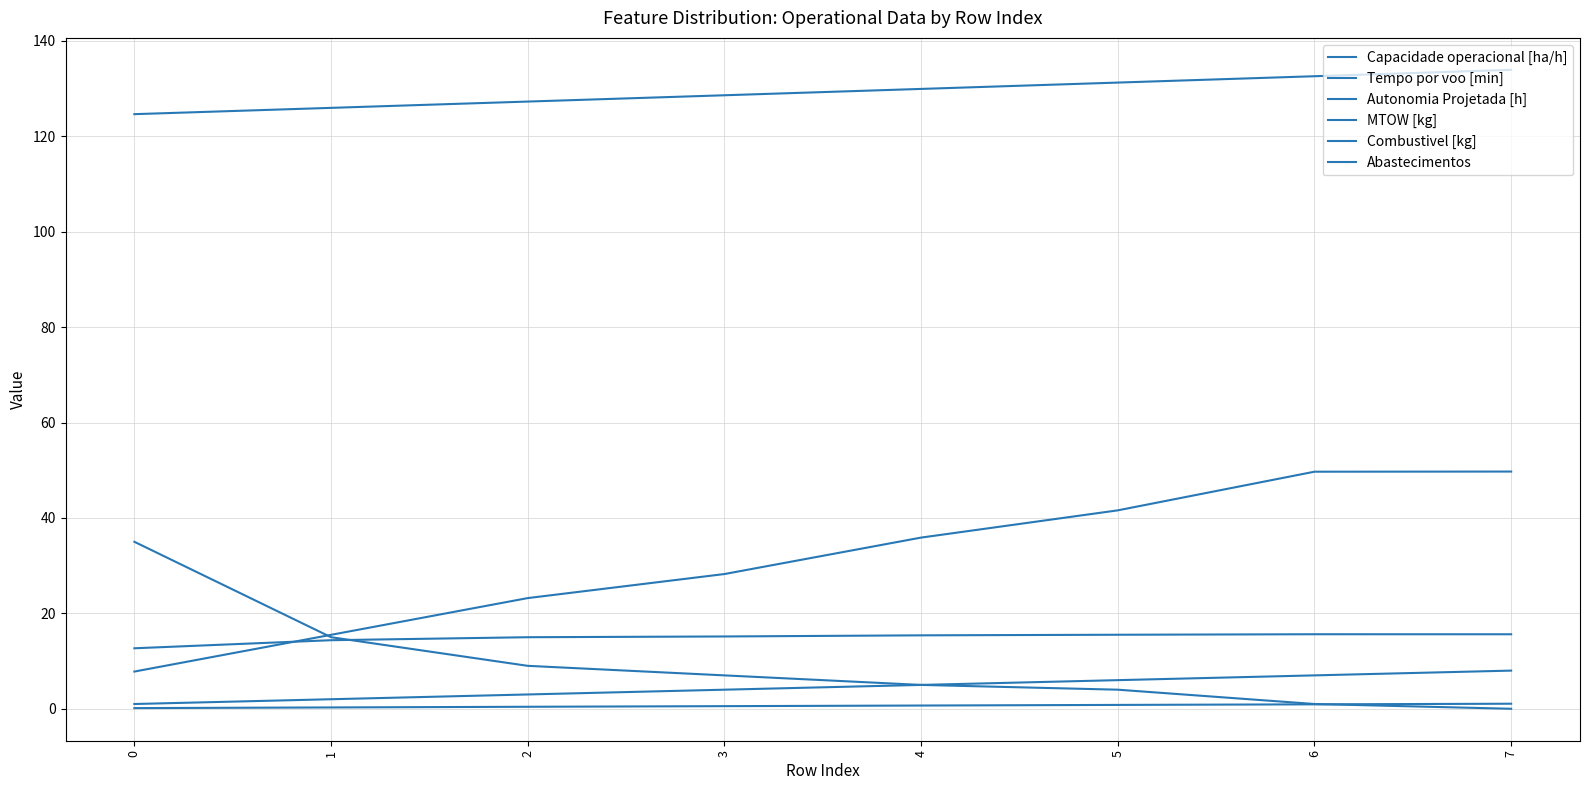

Rank the series at 4 from lowest to highest value.

Autonomia Projetada [h], Combustivel [kg], Abastecimentos, Capacidade operacional [ha/h], Tempo por voo [min], MTOW [kg]